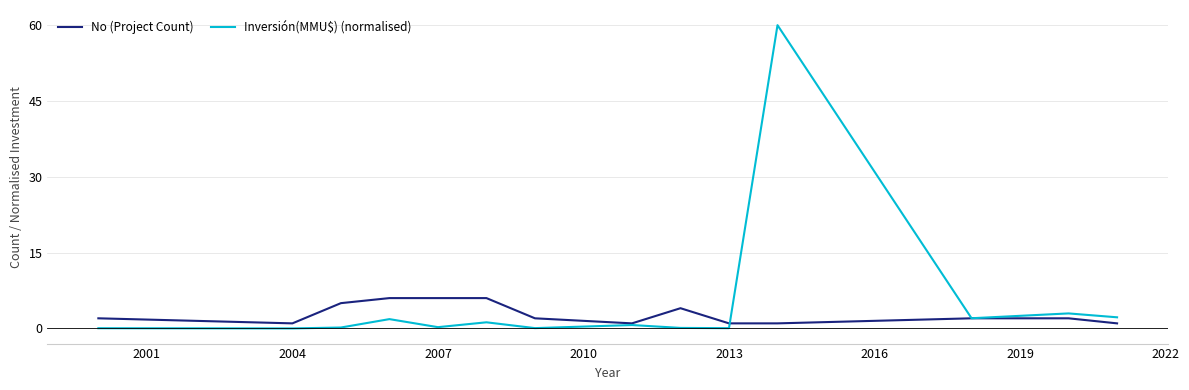

Is this an area chart (filled region under the line)?

No